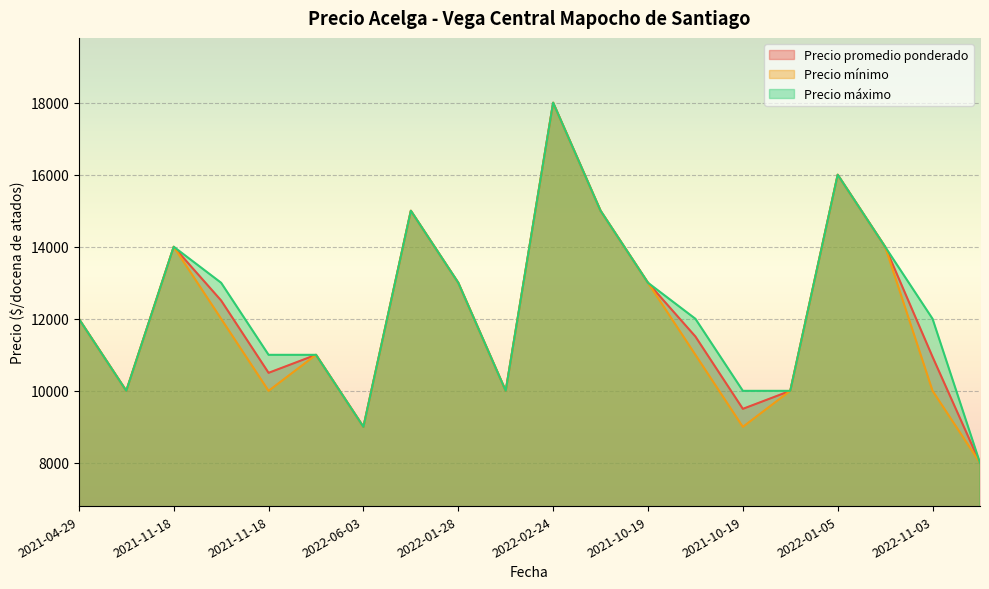

At which category does Precio promedio ponderado reach its first local peak?

2021-11-18